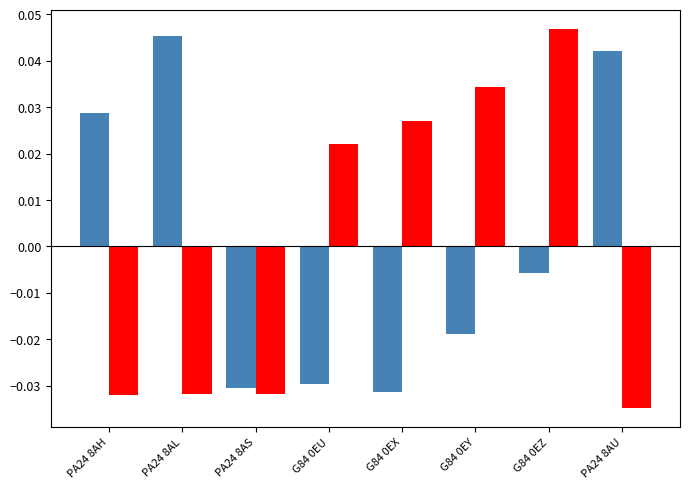

Which label corresponds to the smallest value in the chart?

PA24 8AU